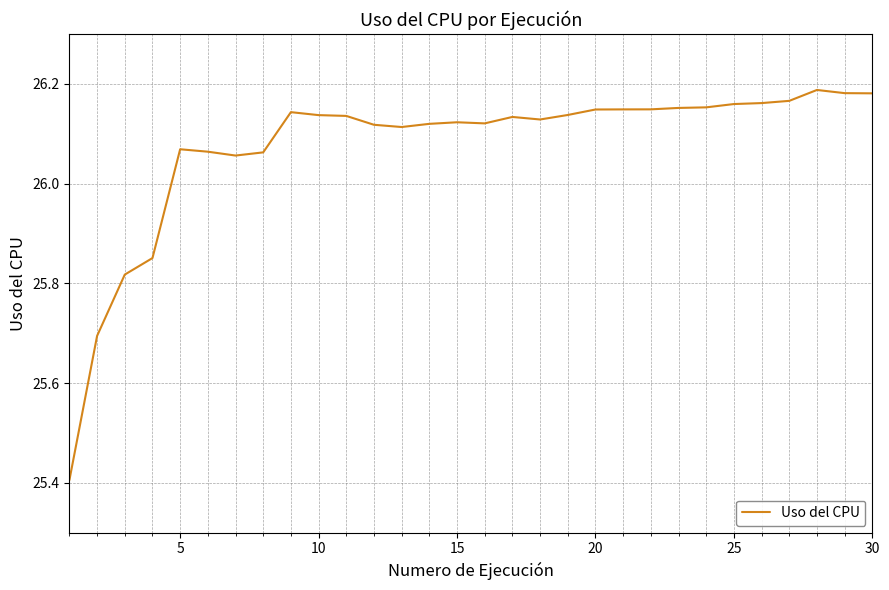

How many categories are shown in the chart?

30